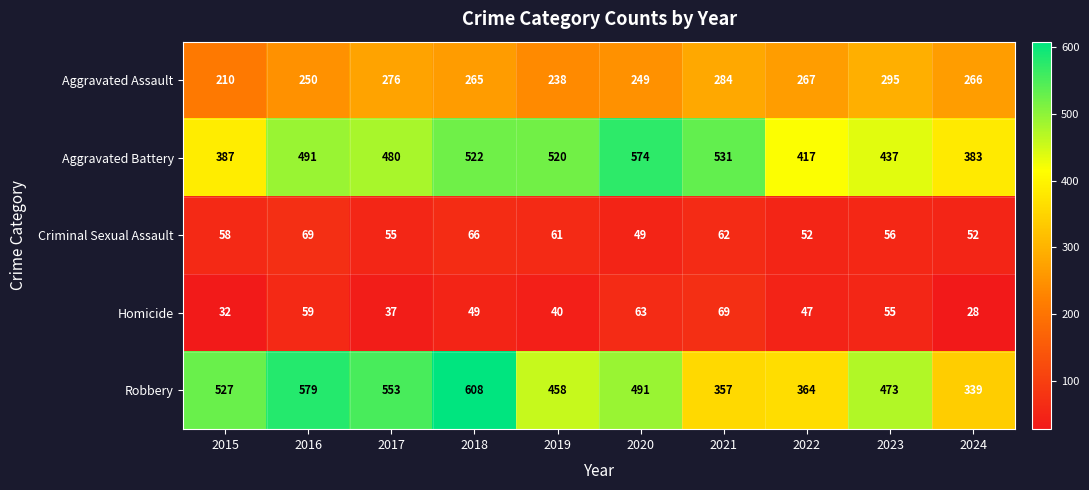

What is the difference between the highest and lowest values at 2021?

469